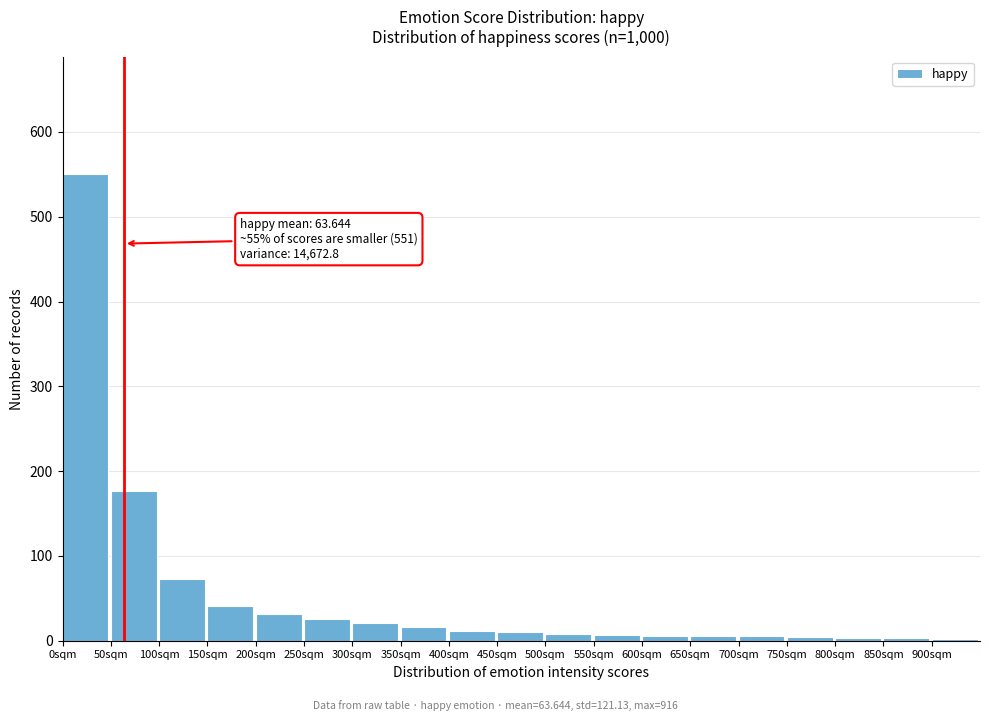

The value at 100sqm is 115. True or false?

False